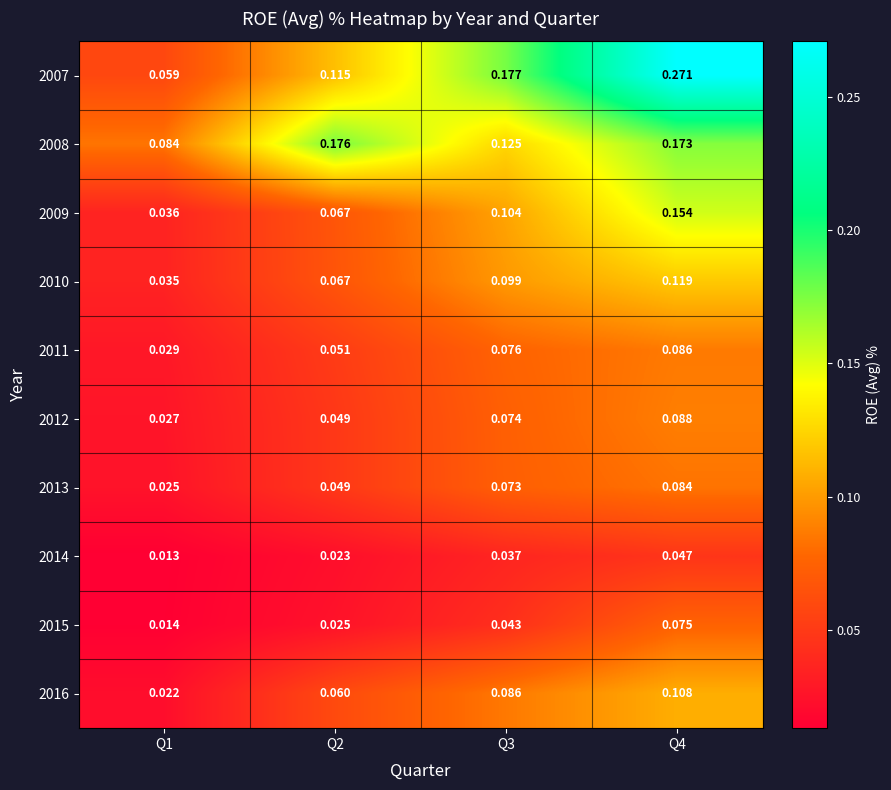

Is the value of 2014 at Q4 greater than the value of 2012 at Q1?

Yes